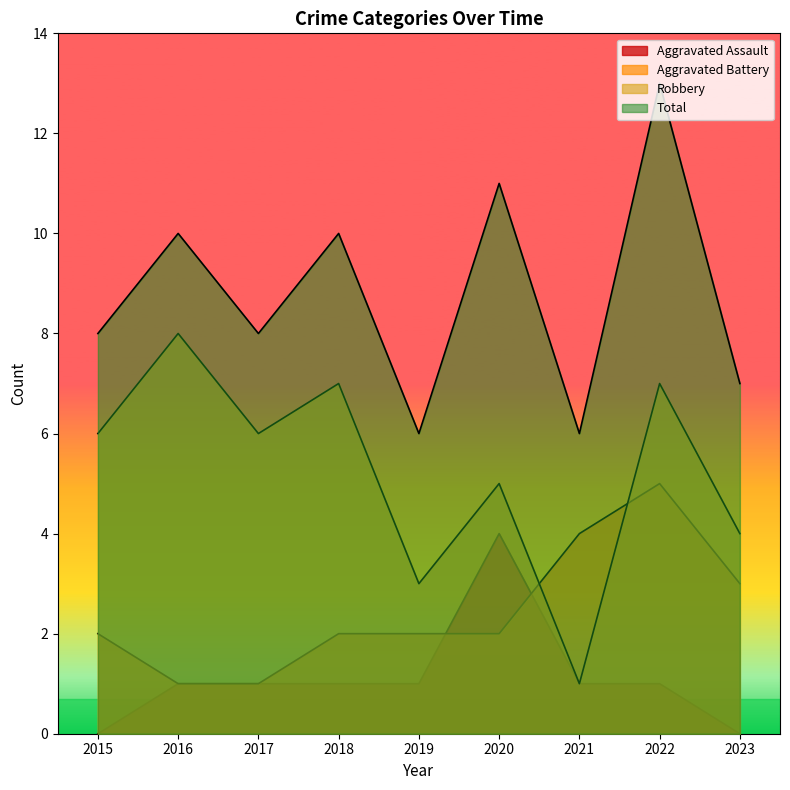

The Aggravated Battery series shows 2 at 2019. True or false?

True